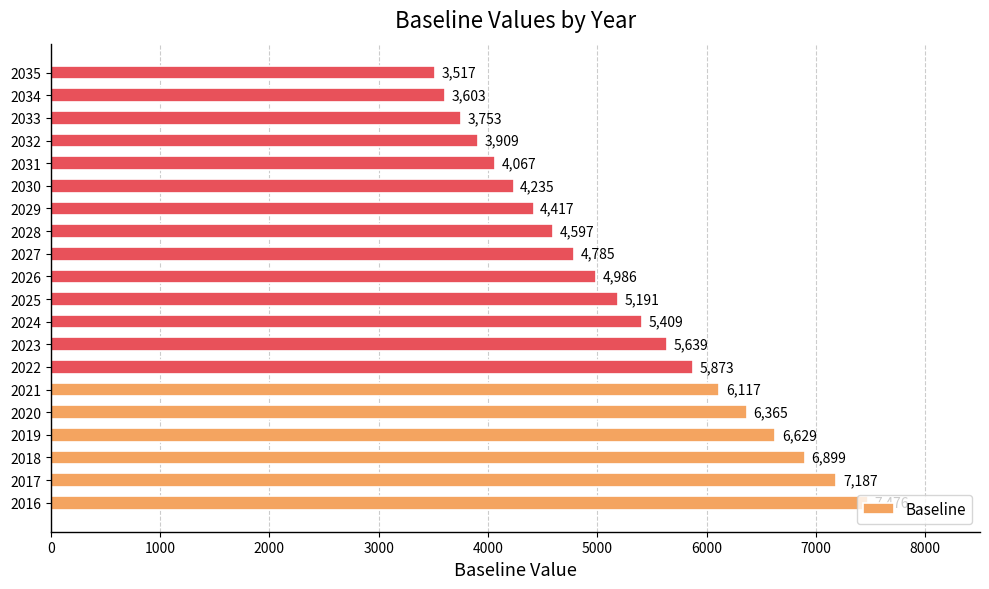

What is the sum of all values?

104651.8